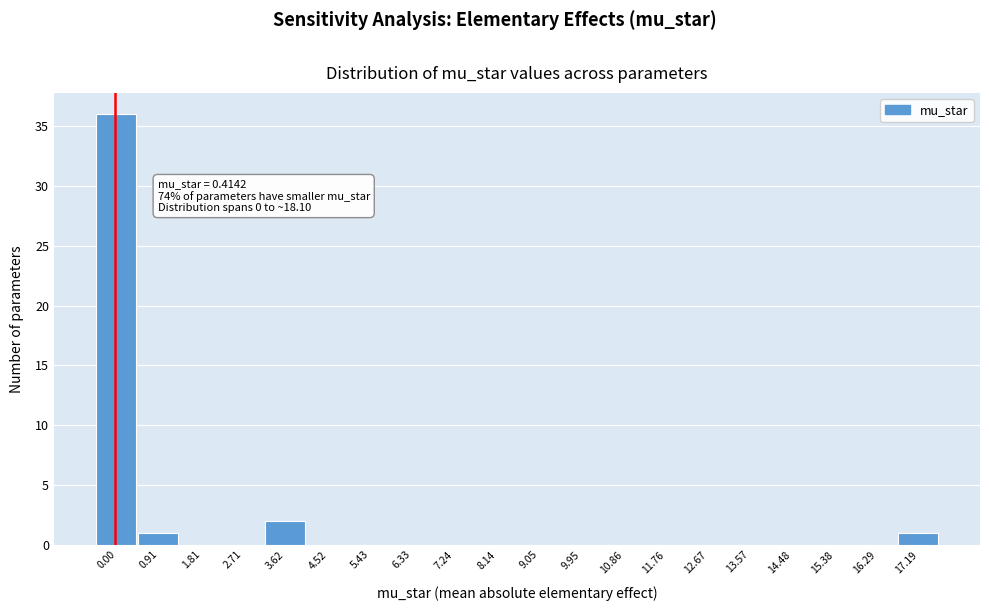

Reading left to right, what are all the values shown in this chart?

0.00=36	0.91=1	1.81=0	2.71=0	3.62=2	4.52=0	5.43=0	6.33=0	7.24=0	8.14=0	9.05=0	9.95=0	10.86=0	11.76=0	12.67=0	13.57=0	14.48=0	15.38=0	16.29=0	17.19=1